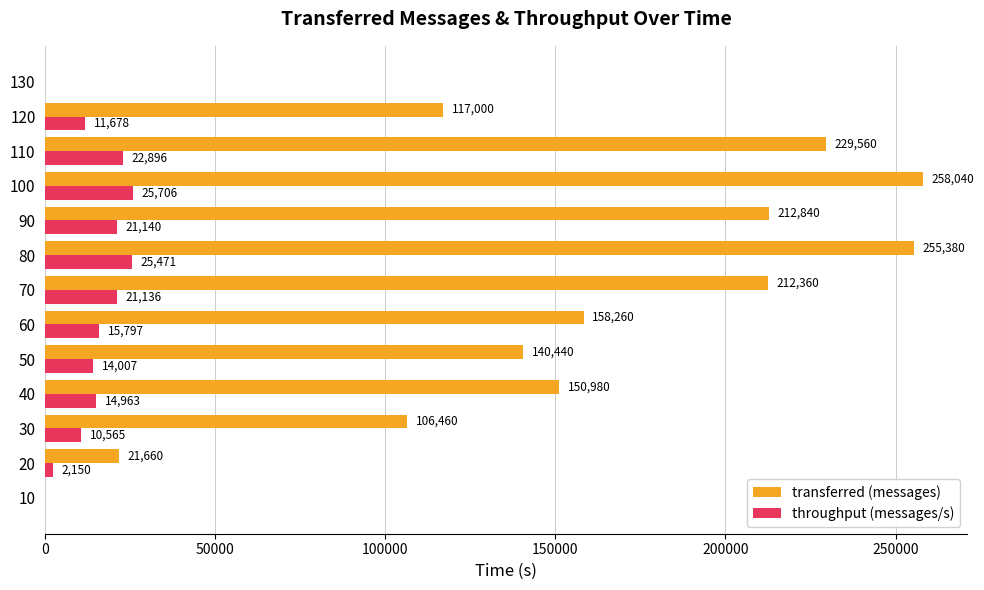

Which series has the largest total across all categories?

transferred (messages)